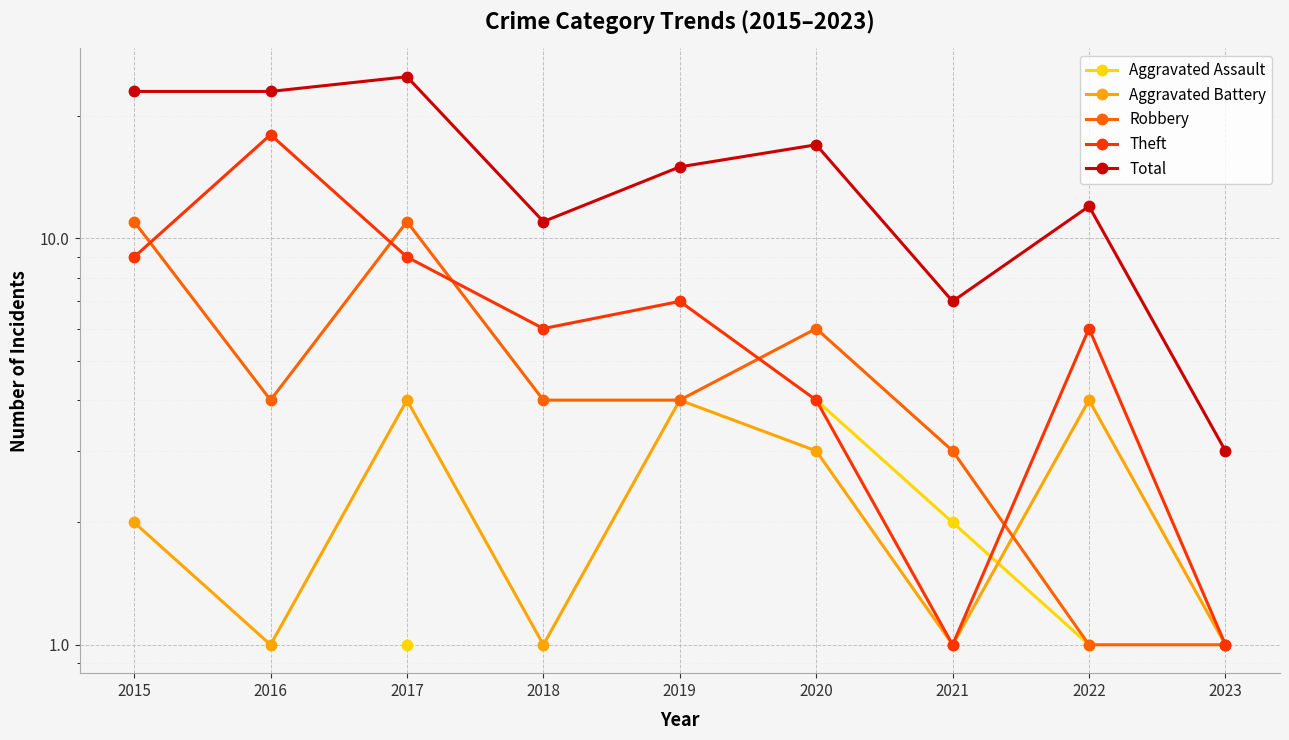

In Robbery, how many points are higher than both neighbors (excluding endpoints)?

2